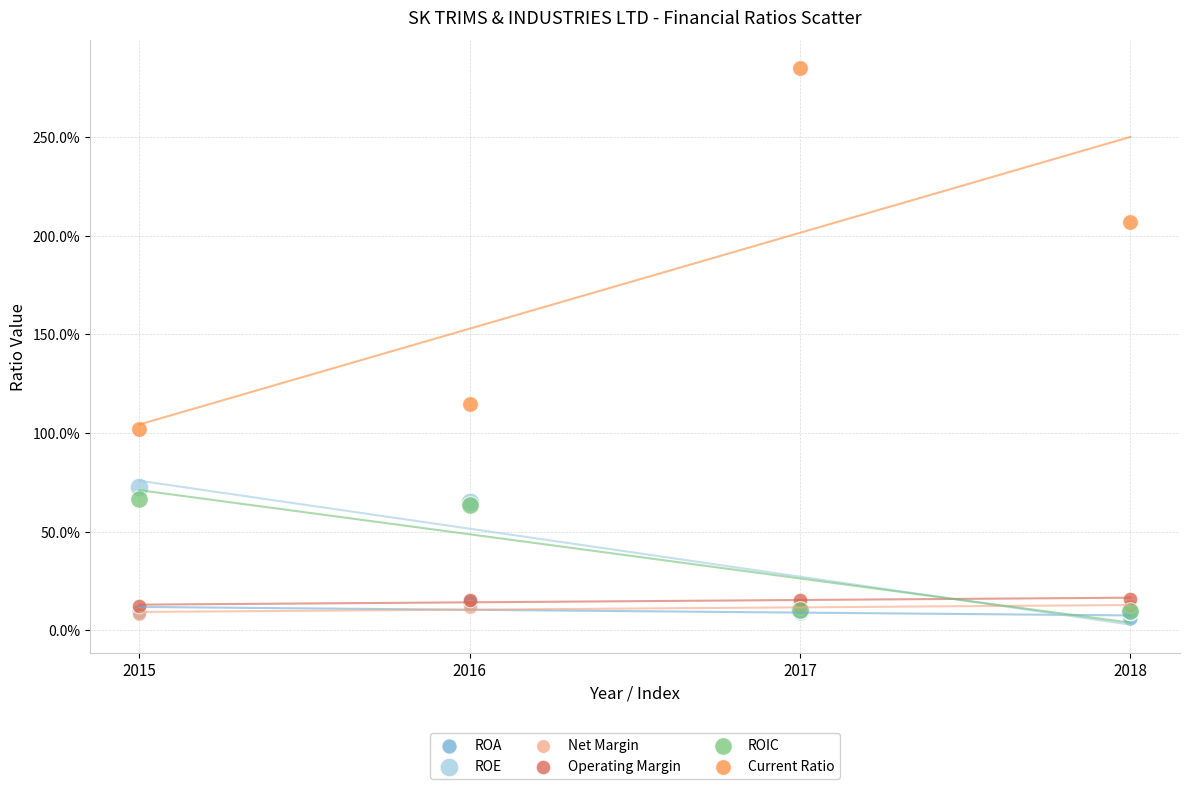

Which series contains the highest Y value?

Current Ratio